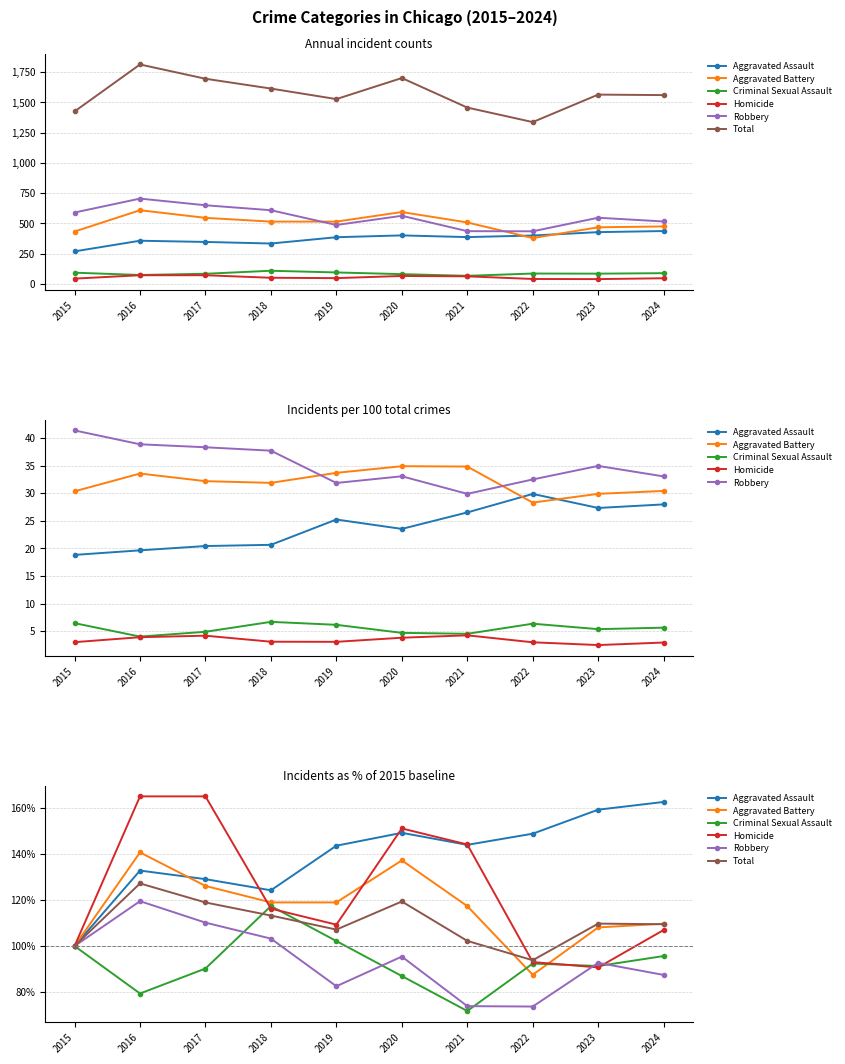

True or false: Aggravated Assault has a value of 216.9 at 2022.

False